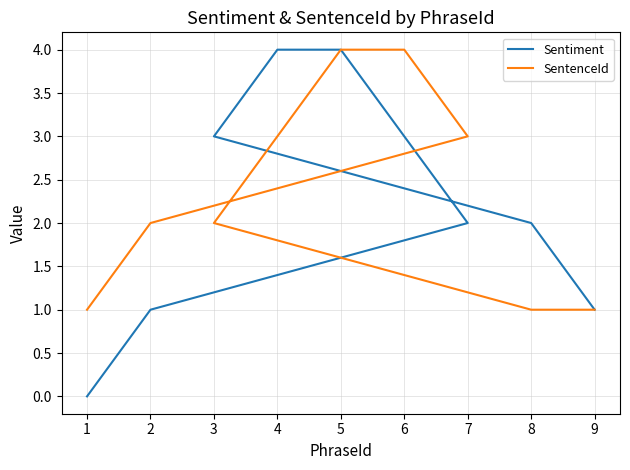

What is the difference between the maximum and minimum values in the Sentiment series?

4